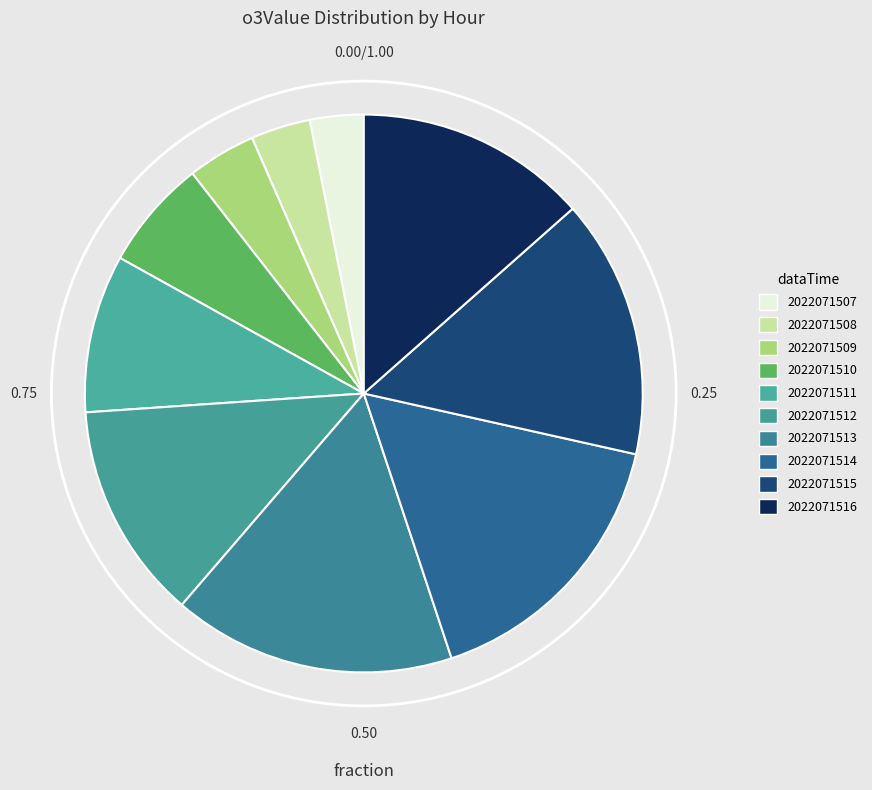

Rank the categories by value from highest to lowest.

2022071513, 2022071514, 2022071515, 2022071516, 2022071512, 2022071511, 2022071510, 2022071509, 2022071508, 2022071507